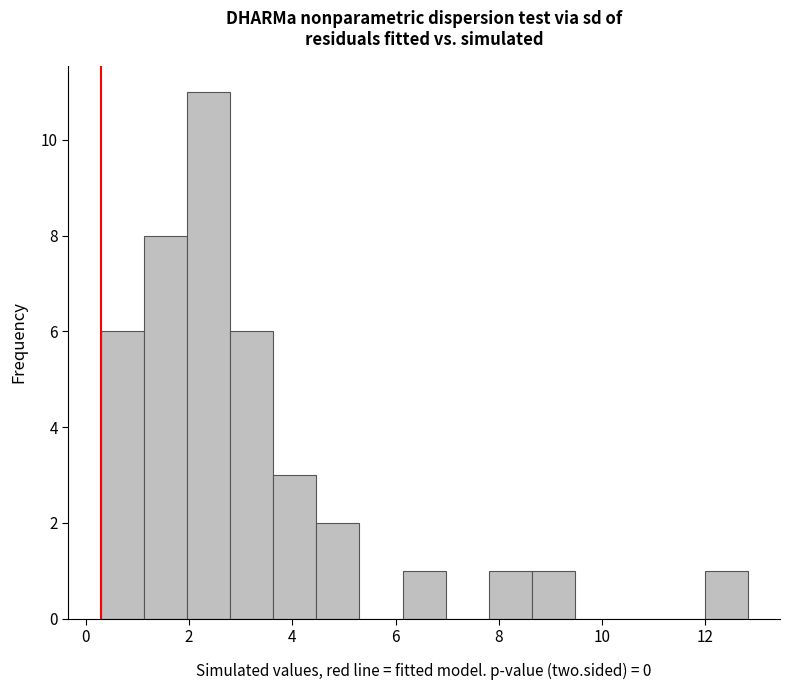

How tall is the bar that spans 1.2 to 2.0 on the x-axis? Neither the bar edges nor the heights are printed on the chart, so give them approximately, as read against the axes.

8